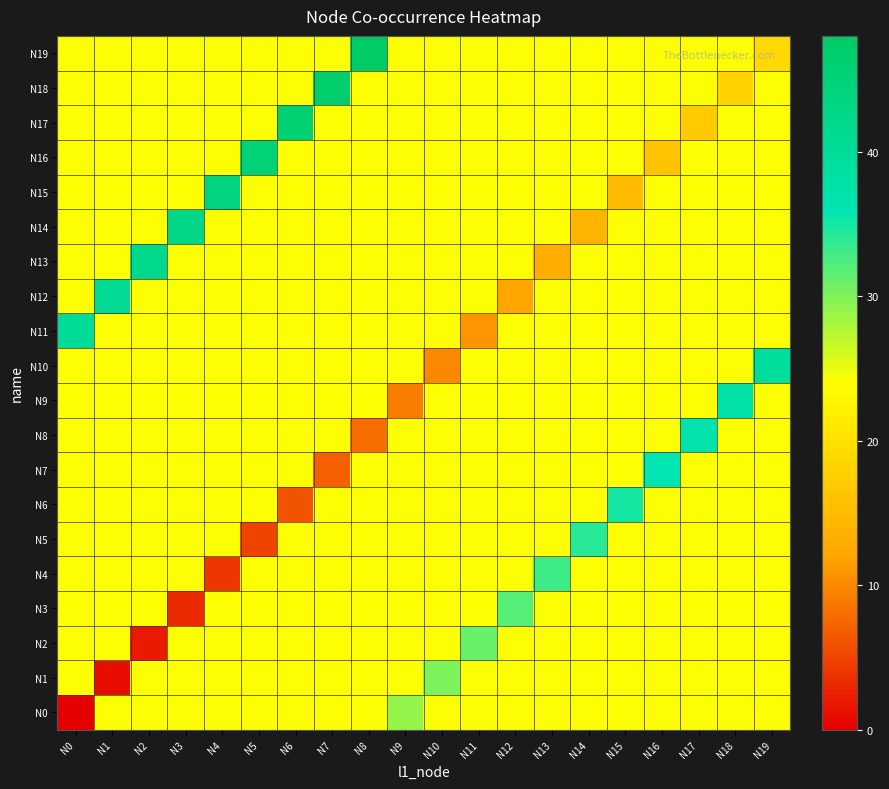

How many series are shown in this chart?

20